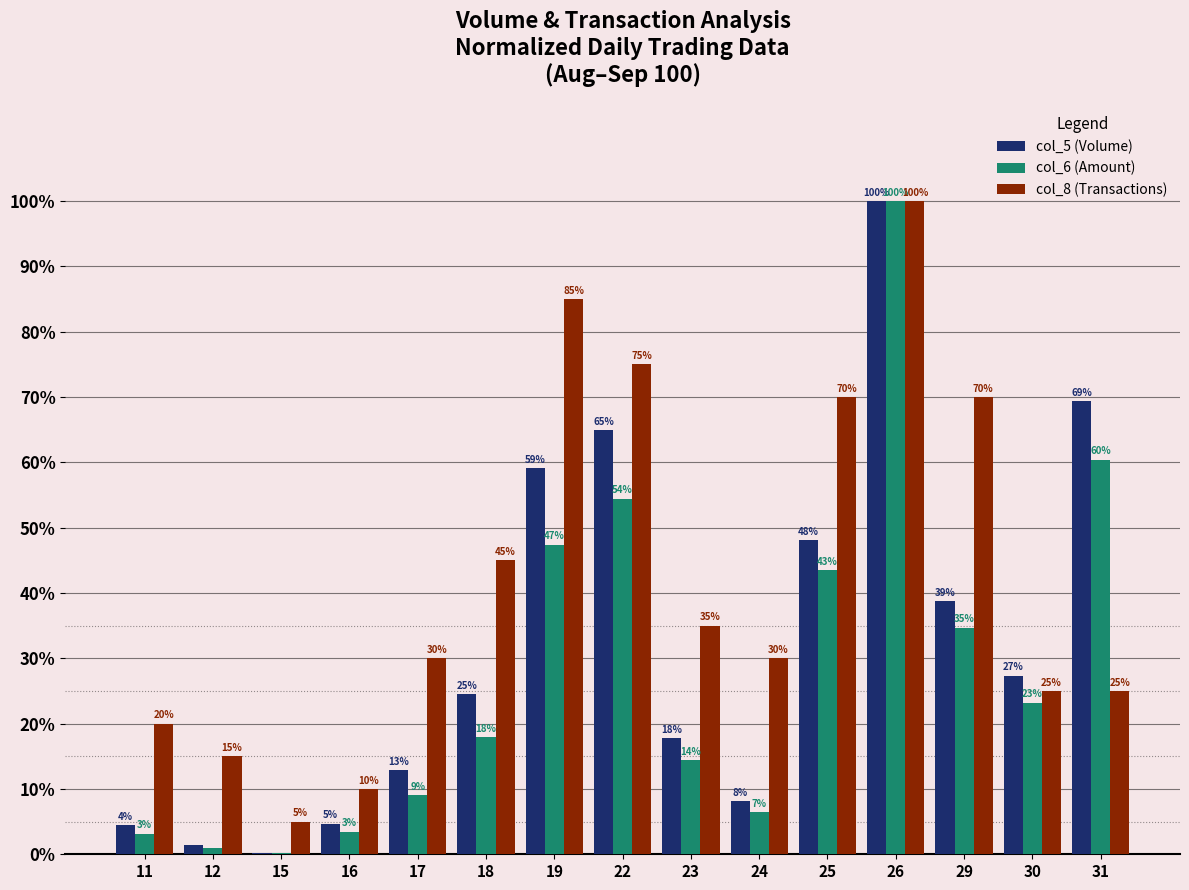

Which label corresponds to the largest value in the chart?

26